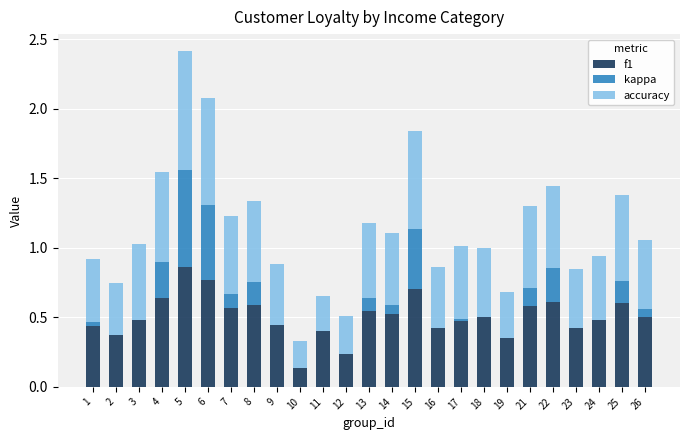

The f1 series shows 1.0 at 8. True or false?

False